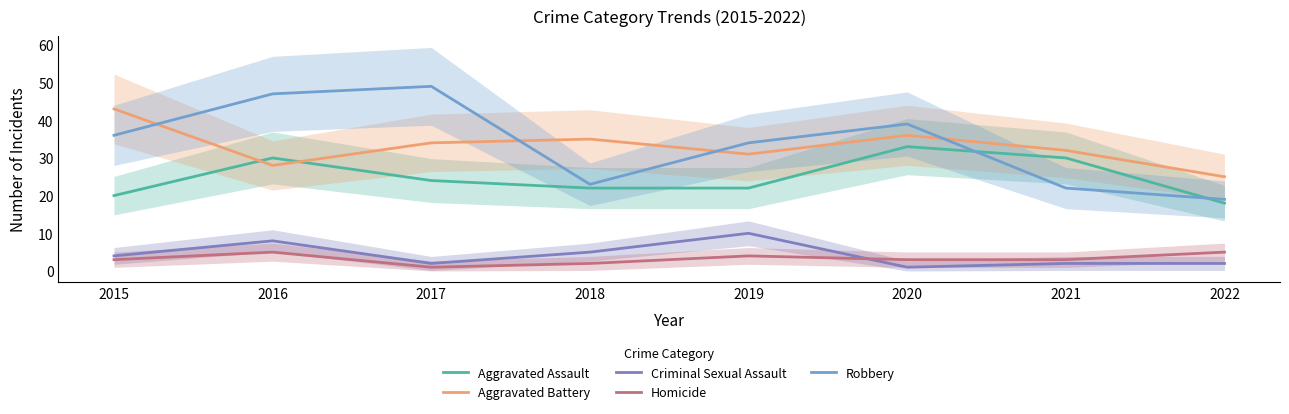

Which category has the lowest value across all series?

2020